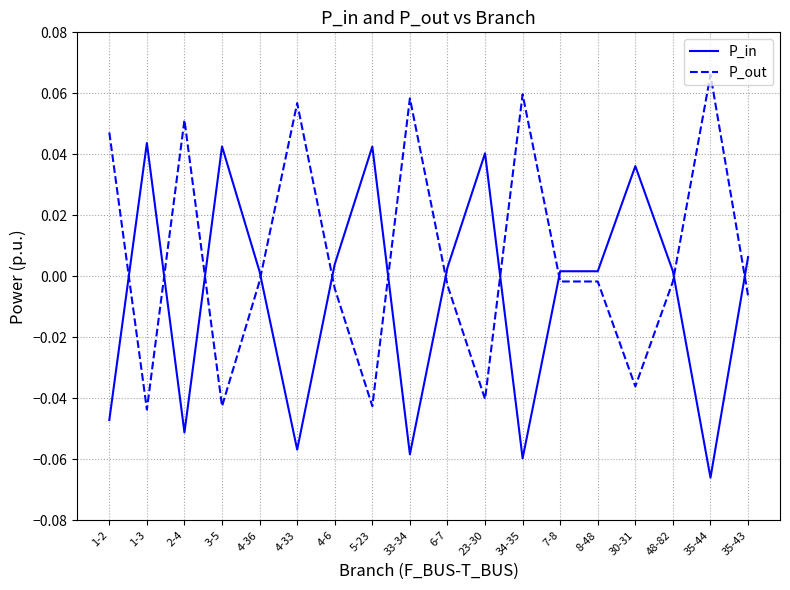

The value of P_in at 1-2 is -0.0. True or false?

True